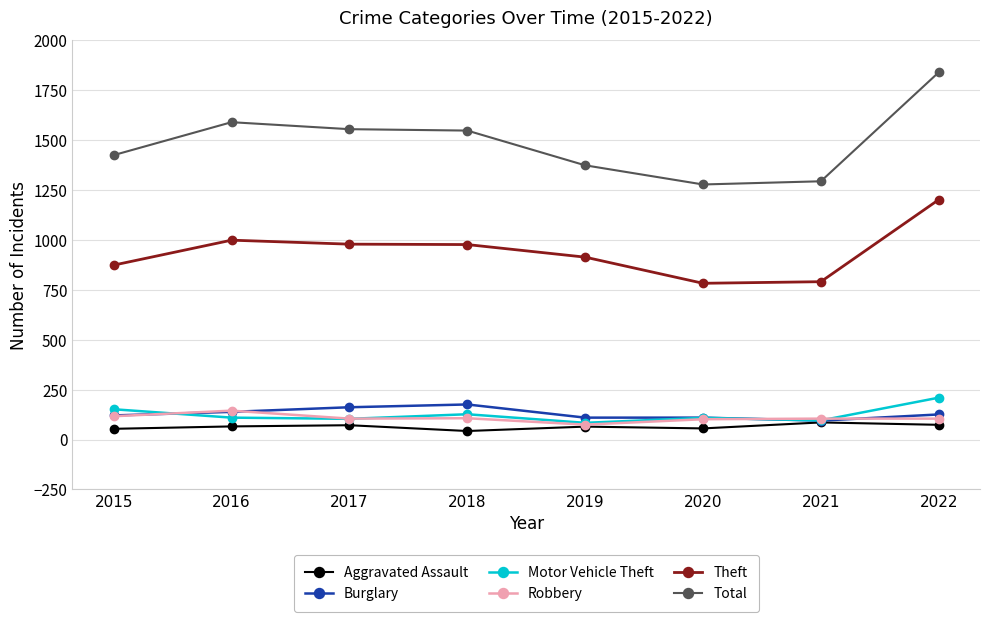

How many series are shown in this chart?

6